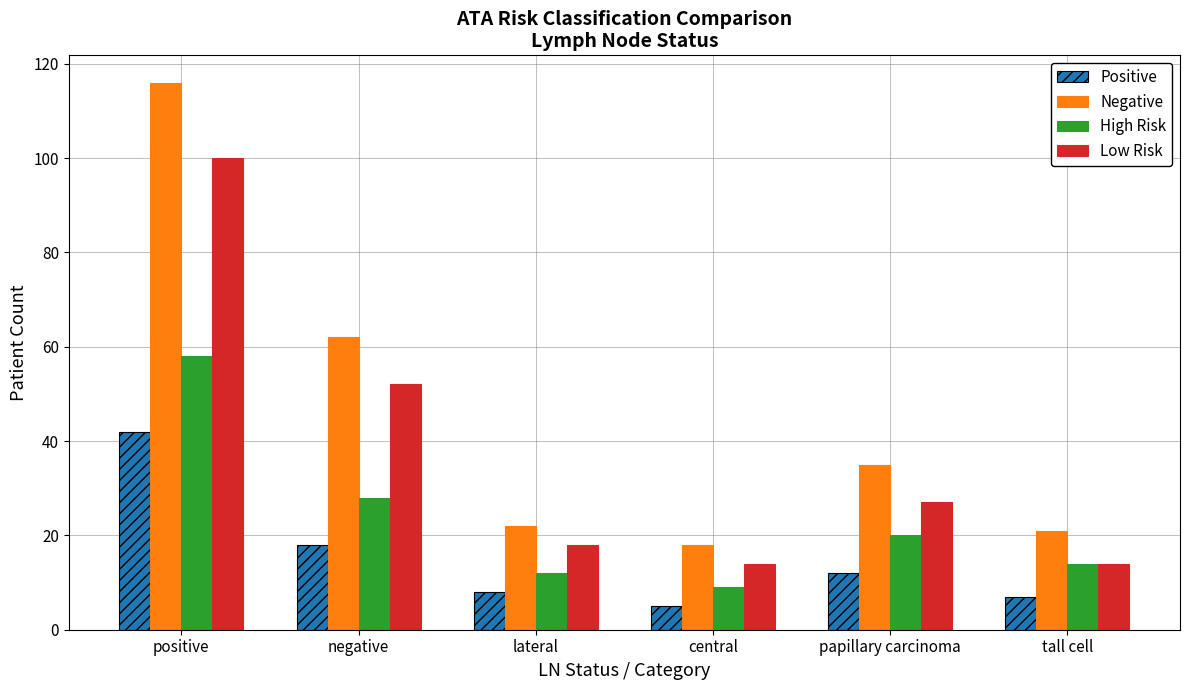

Is the value of Positive at central greater than the value of Negative at negative?

No